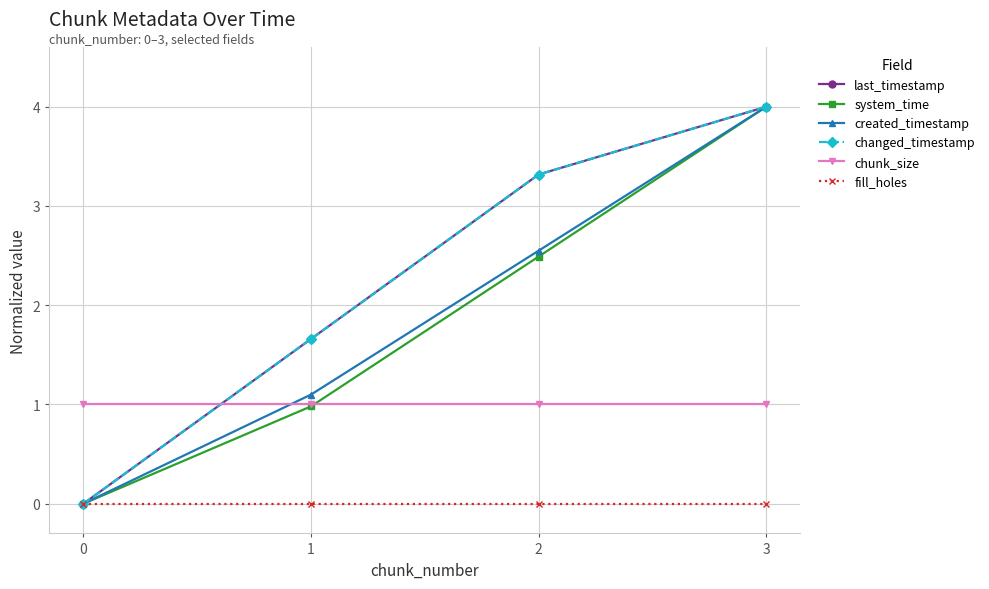

What is the difference between the highest and lowest values at 0?

1.0